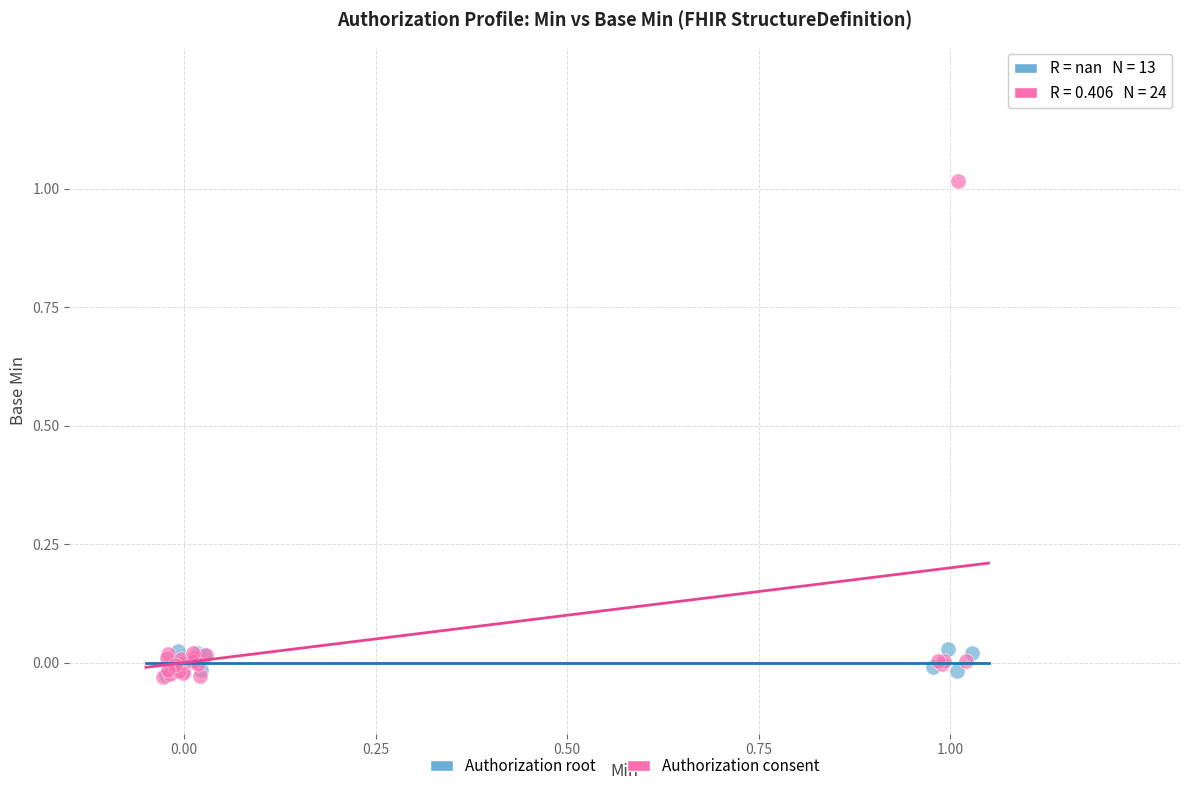

Which series contains the highest Y value?

Authorization consent